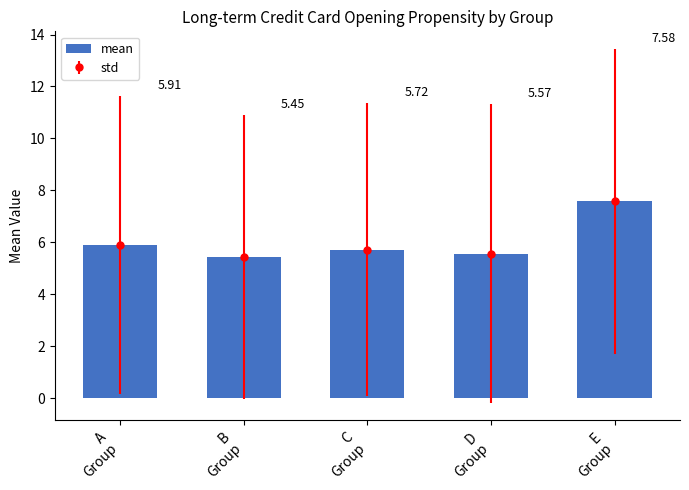

What is the value of the 1st bar from the left?

5.9